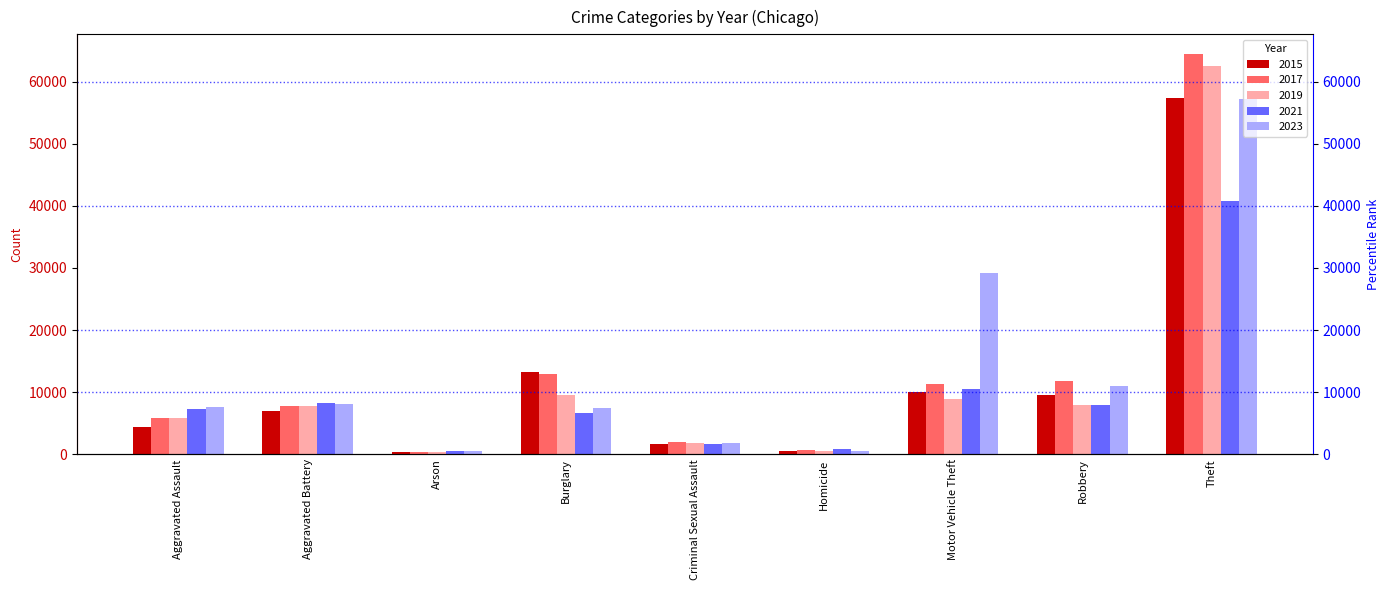

What is the label of the 4th bar from the left?

Burglary